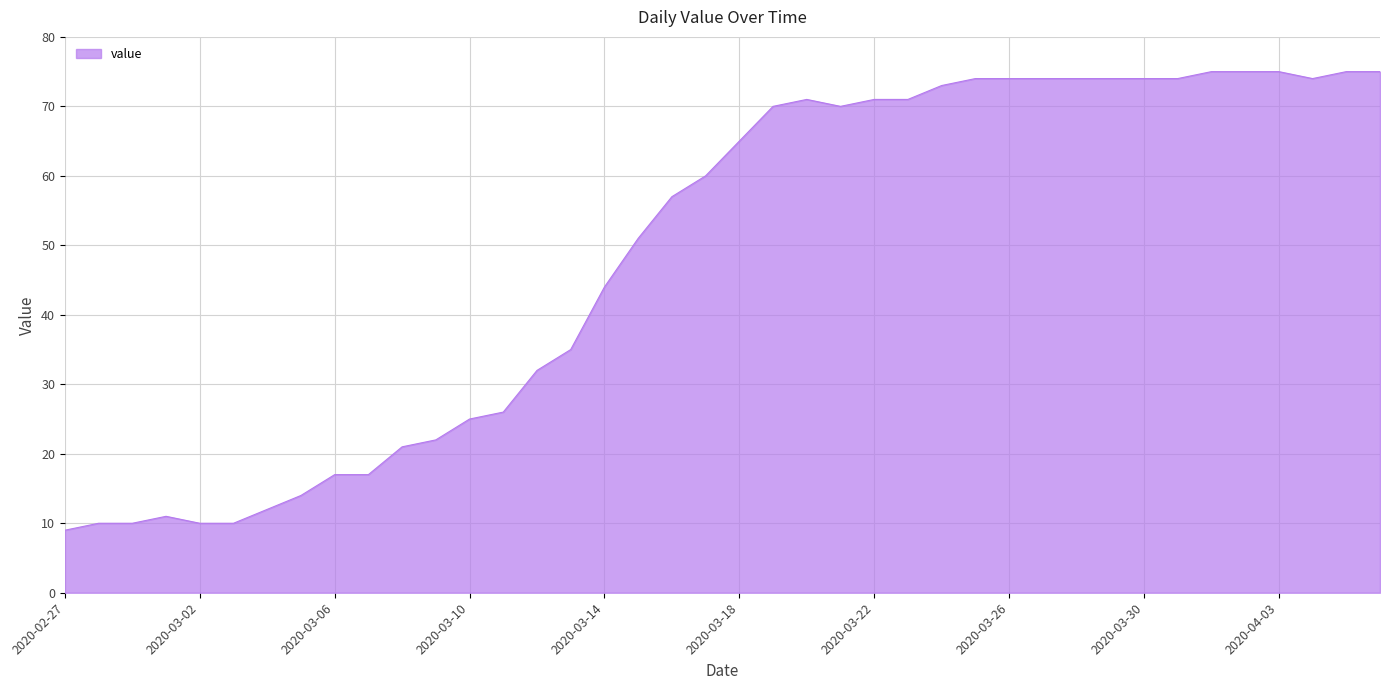

What is the difference between the maximum and minimum values?

66